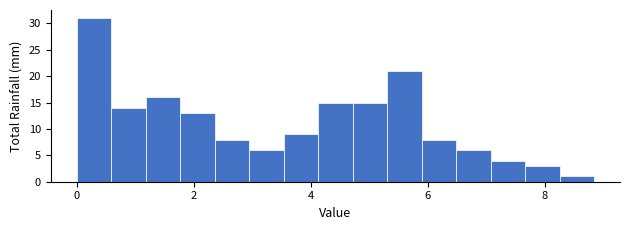

Read against the x-axis, roughly where is the centre of the tallest bar?

0.2